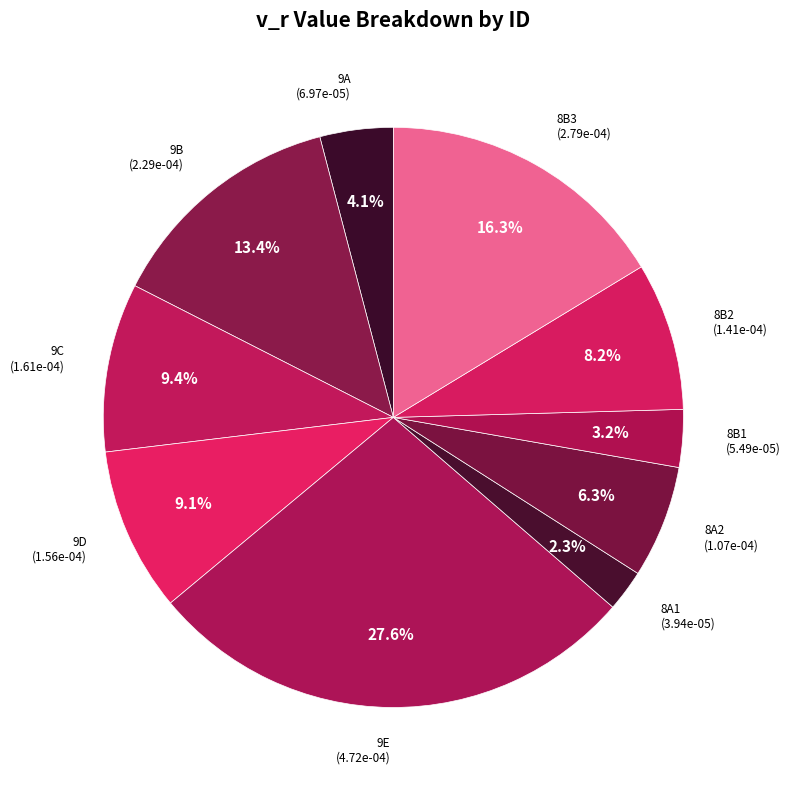

To the nearest percent, what portion does 9C represent?

9%